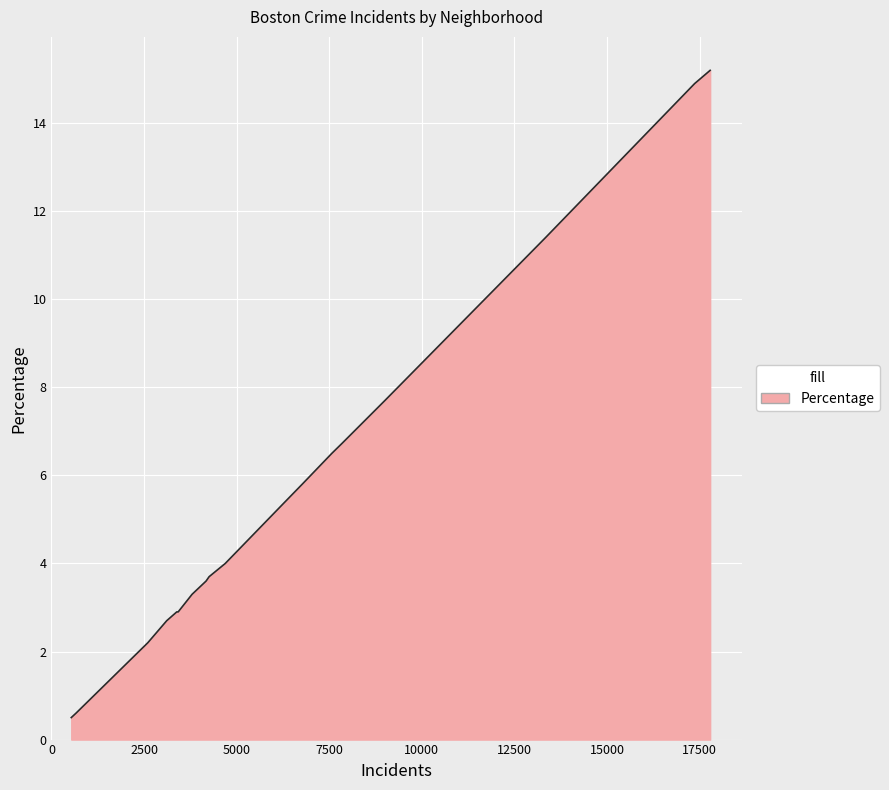

What is the difference between the maximum and minimum values?

14.7